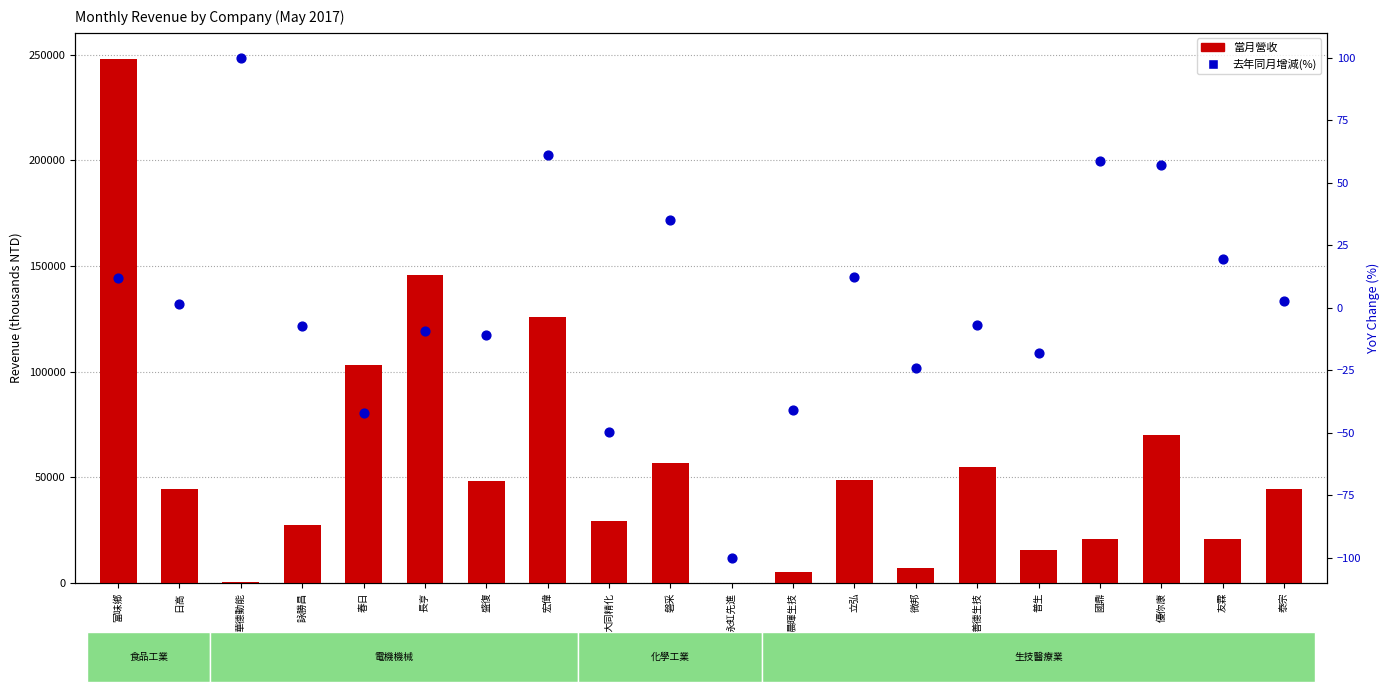

At which category is the sum across all series the highest?

富味鄉